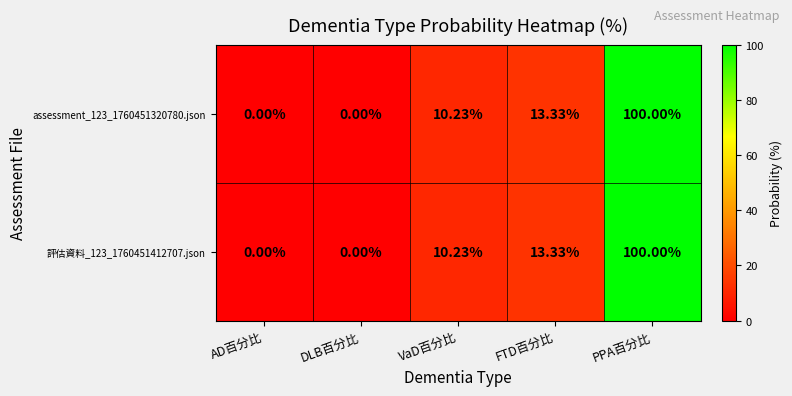

Which category has the highest value in the 評估資料_123_1760451412707.json series?

PPA百分比